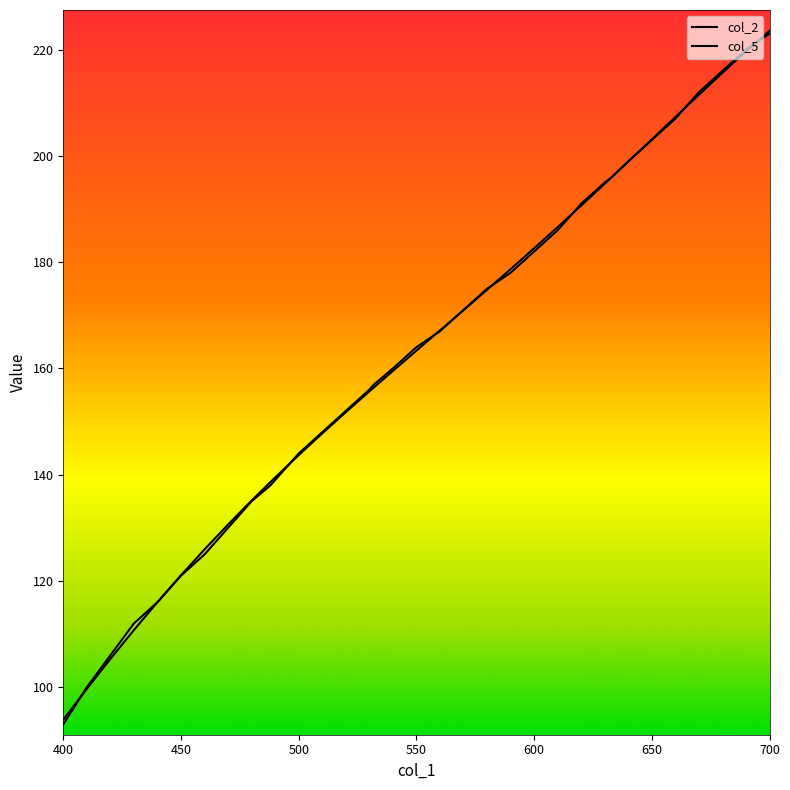

List the series in order of their peak value, lowest first.

col_2, col_5